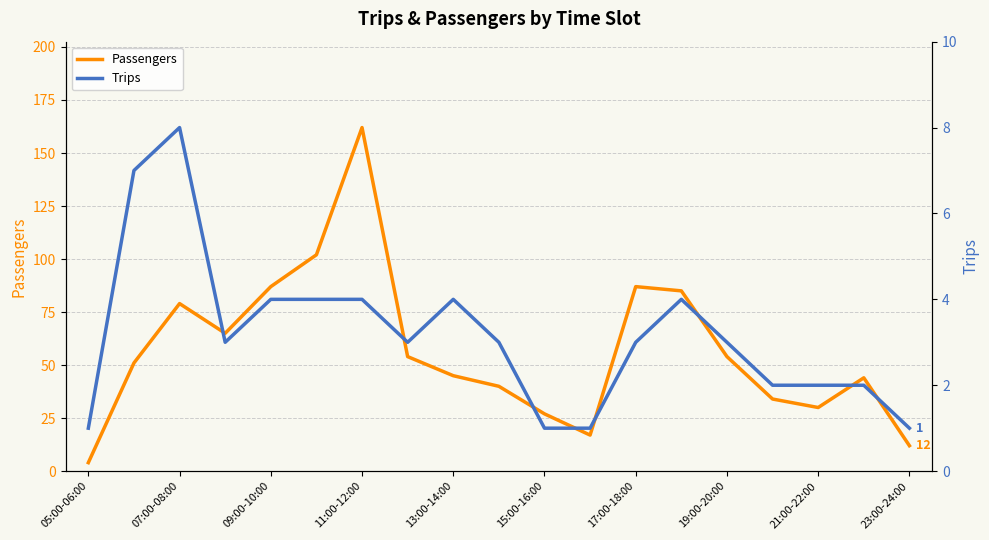

What is the maximum value for Passengers?

162